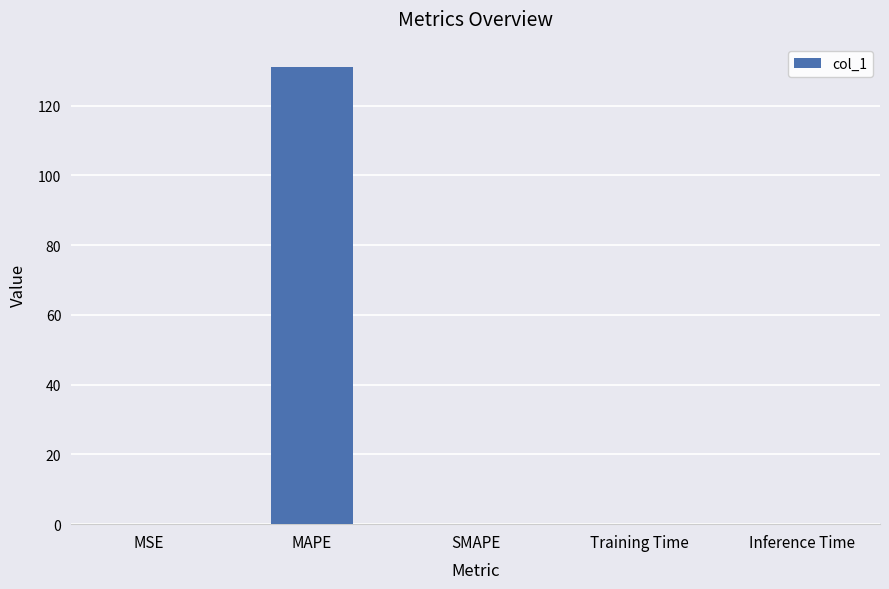

True or false: the data shows 0.0 at Training Time.

True